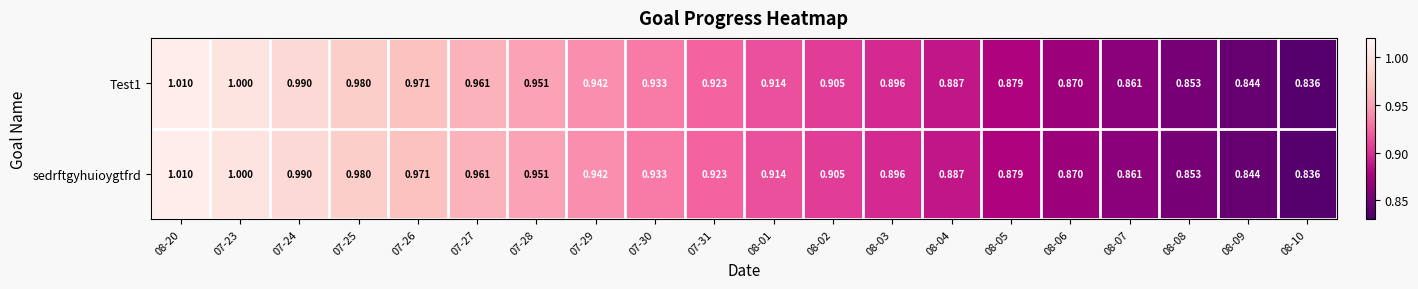

Is the value of sedrftgyhuioygtfrd at 08-01 greater than the value of Test1 at 08-09?

Yes